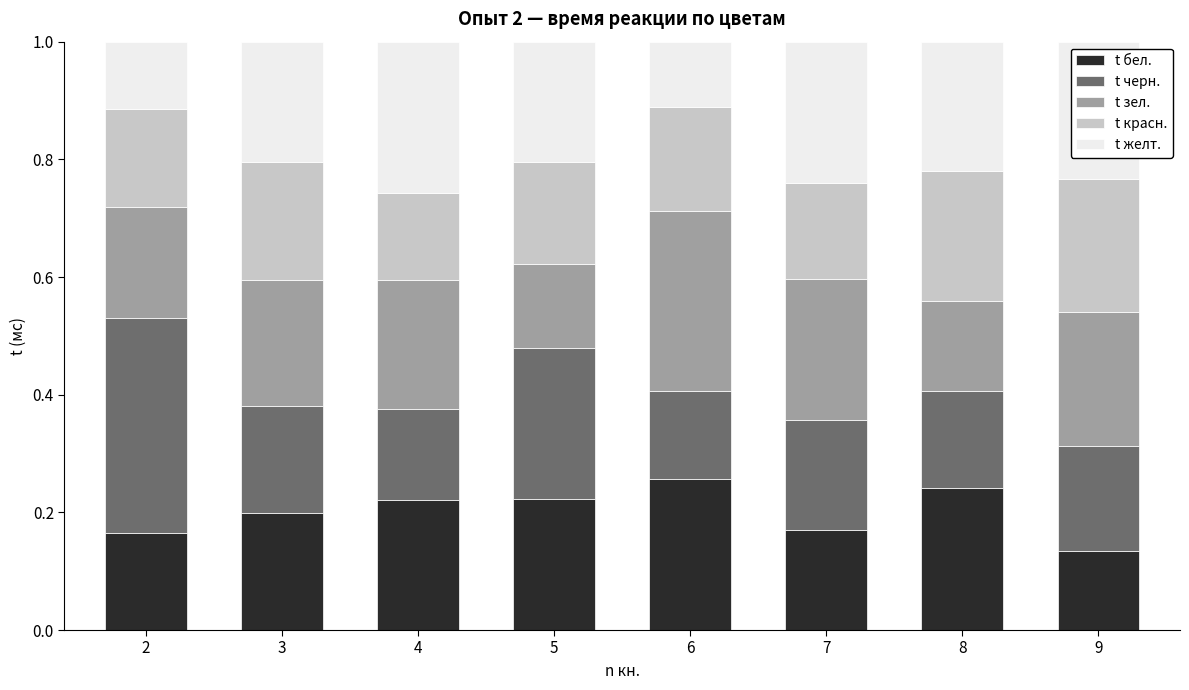

How many distinct data groups are displayed?

5